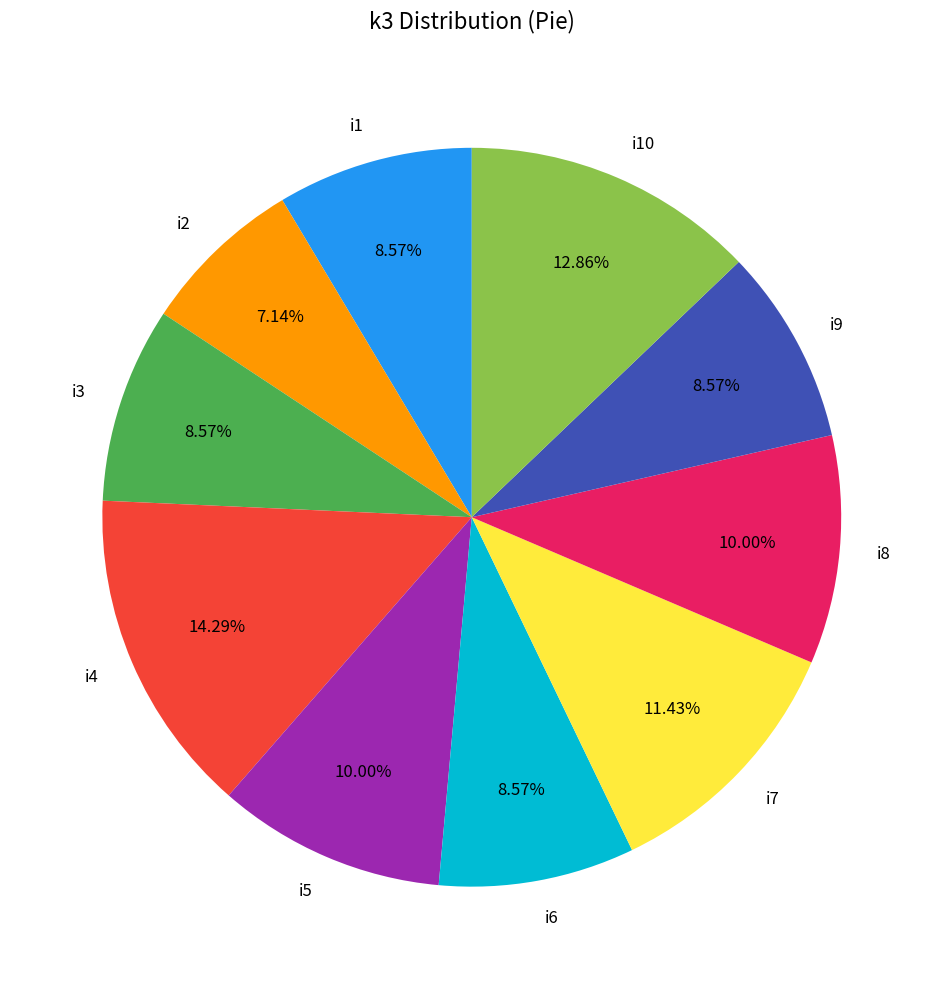

What percentage do i4 and i7 together represent?

25.7%